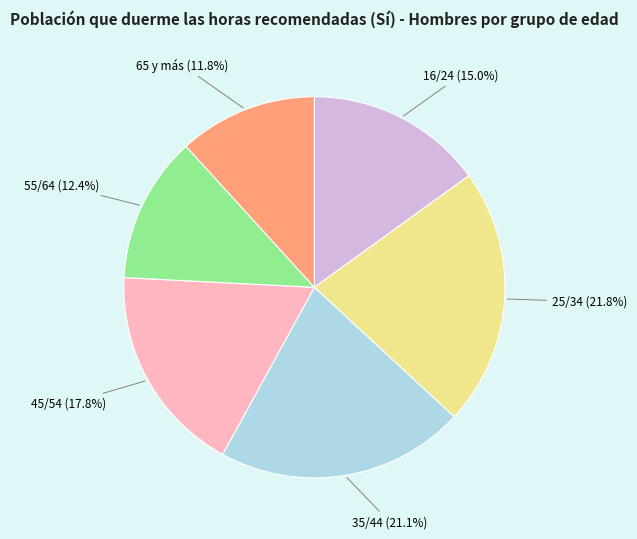

Between 16/24 and 45/54, which is larger?

45/54